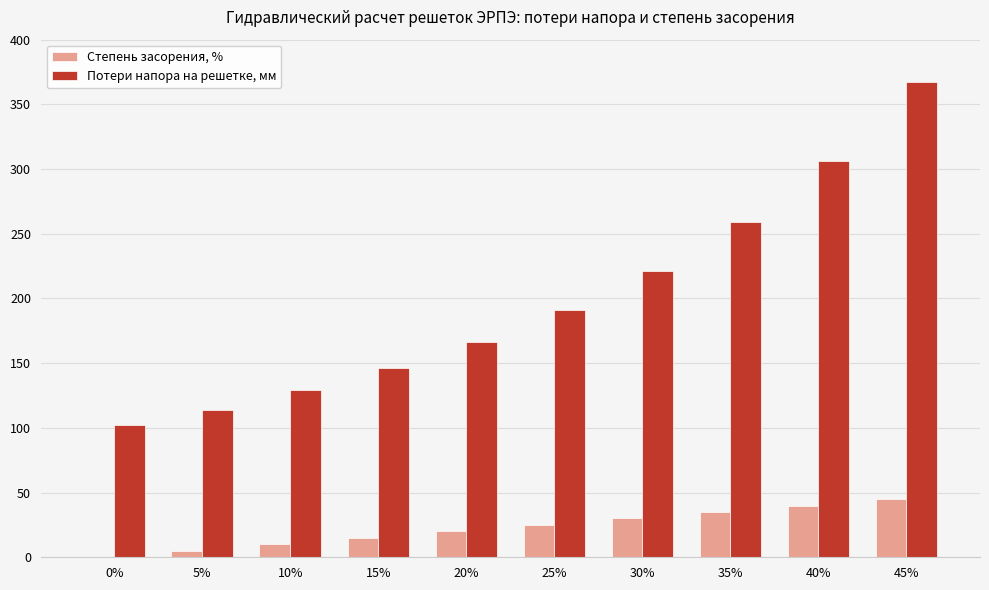

How many groups of bars are there?

10